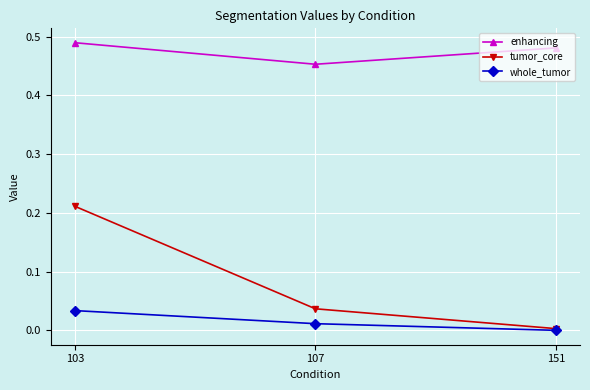

The whole_tumor series shows 0.0 at 103. True or false?

True